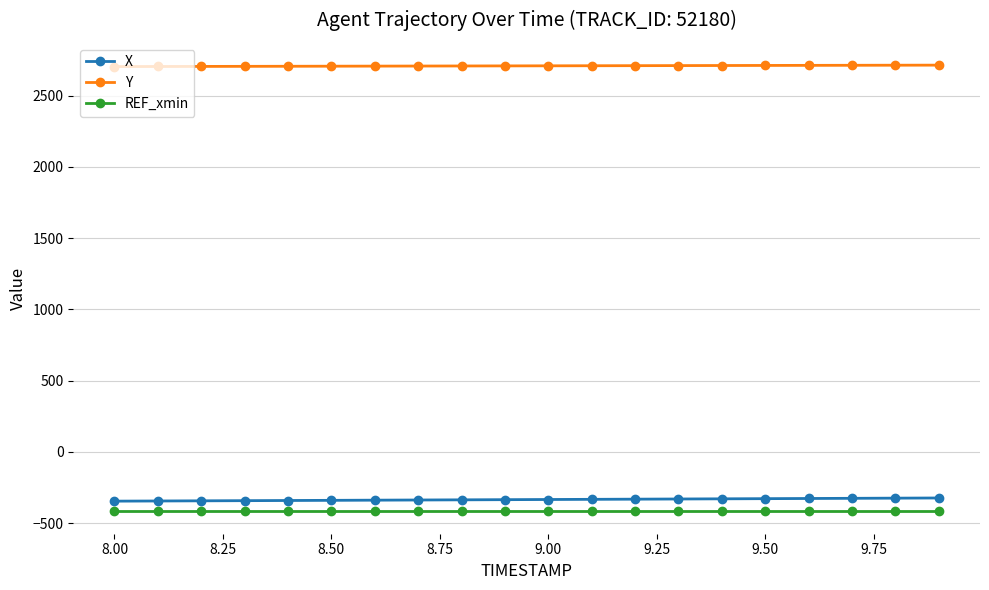

What is the minimum value shown in the chart?

-418.0